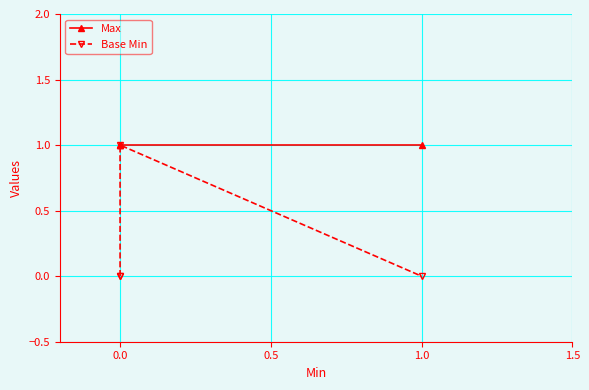

What is the total value across all series at 1.0?

1